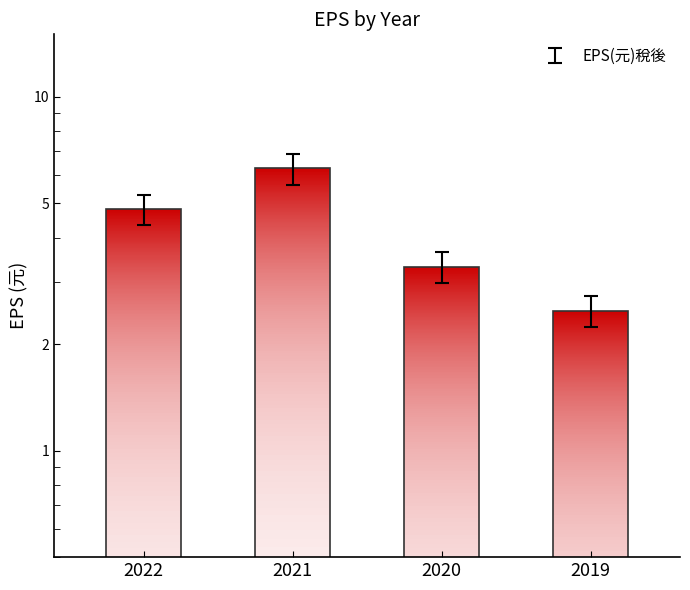

What is the difference between the values at 2021 and 2019?

3.4